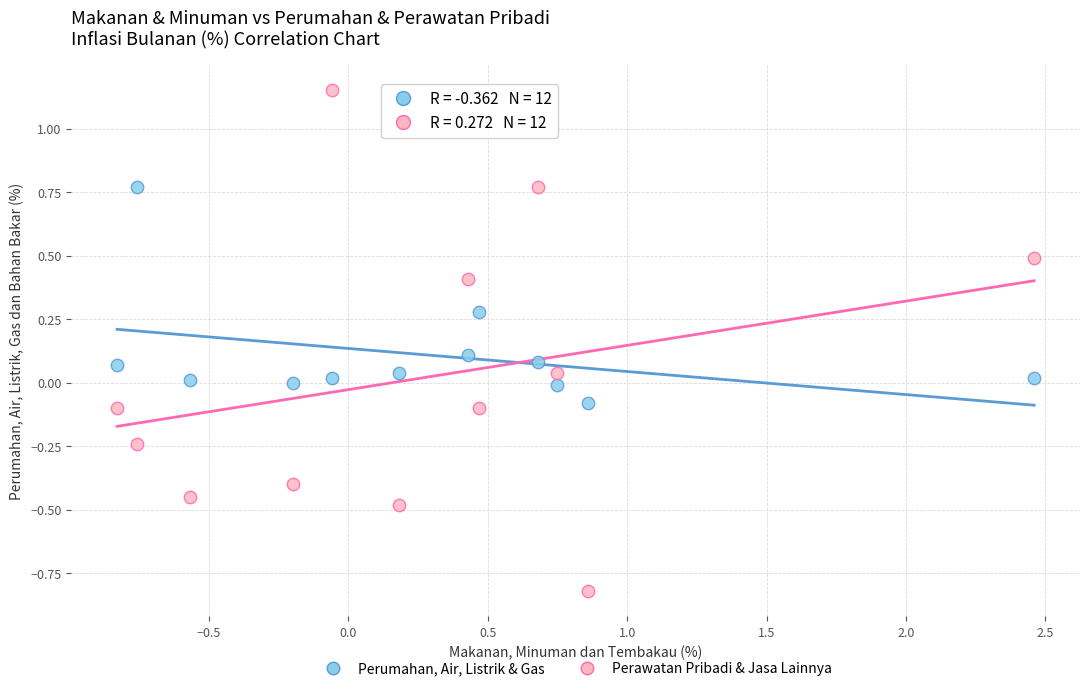

Which series reaches the minimum Y coordinate?

Perawatan Pribadi & Jasa Lainnya